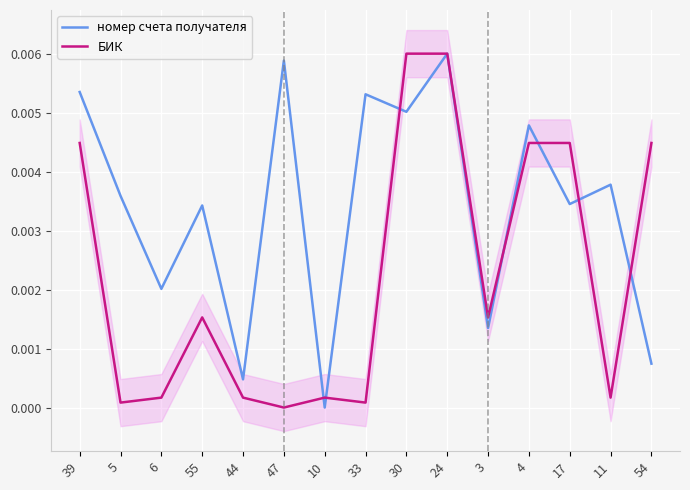

Where is the first local minimum for БИК?

5